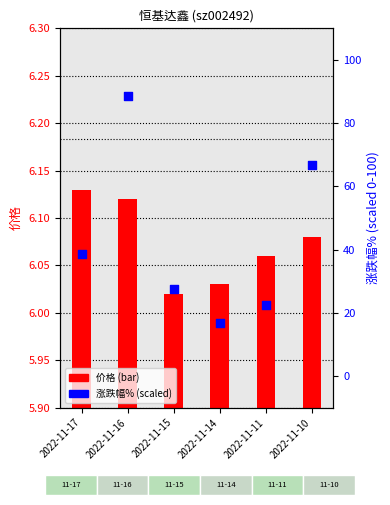

Is the value of 价格 at 2022-11-11 greater than the value of 涨跌幅% at 2022-11-11?

No